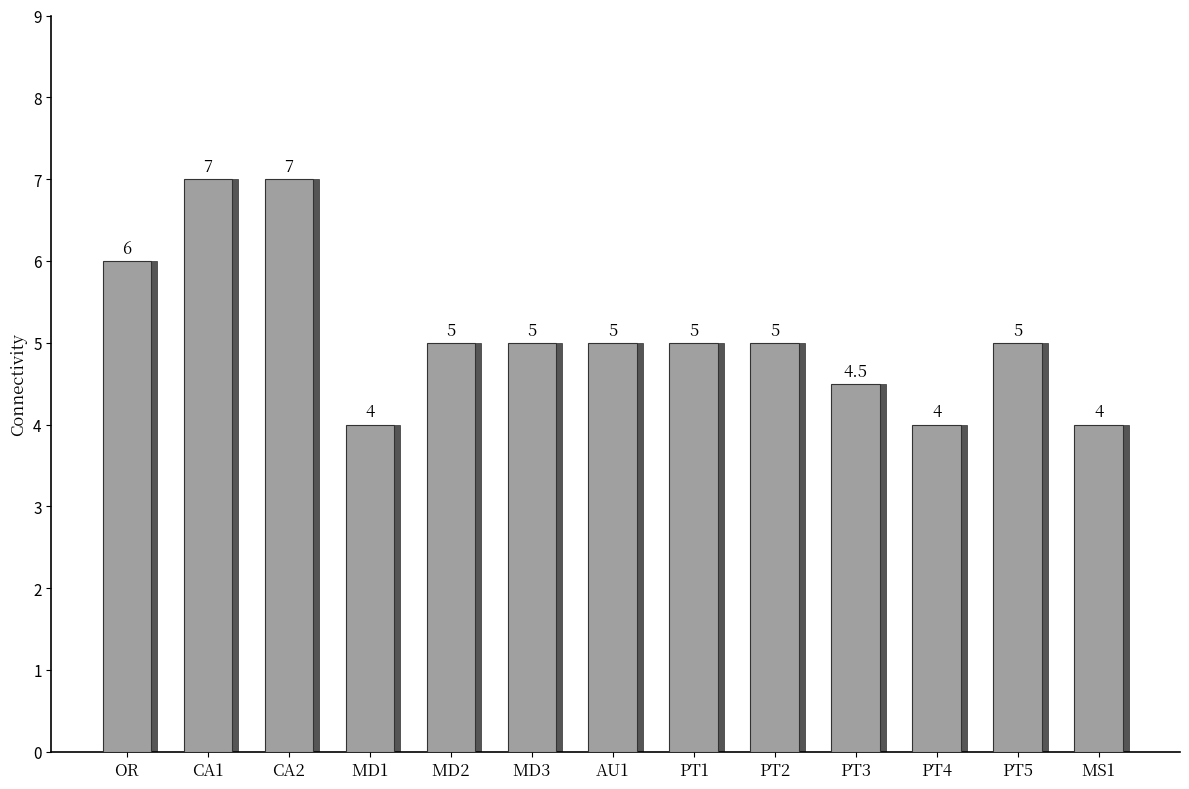

What position from the left is CA1?

2